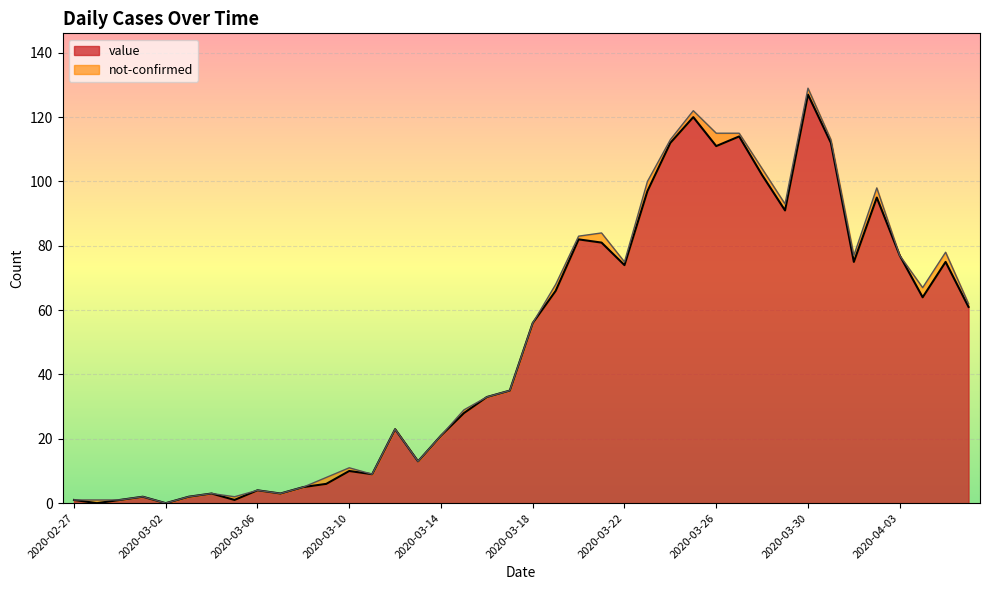

Reading left to right, transcribe all the data shown in this chart.

2020-02-27=1	2020-02-28=0	2020-02-29=1	2020-03-01=2	2020-03-02=0	2020-03-03=2	2020-03-04=3	2020-03-05=1	2020-03-06=4	2020-03-07=3	2020-03-08=5	2020-03-09=6	2020-03-10=10	2020-03-11=9	2020-03-12=23	2020-03-13=13	2020-03-14=21	2020-03-15=28	2020-03-16=33	2020-03-17=35	2020-03-18=56	2020-03-19=66	2020-03-20=82	2020-03-21=81	2020-03-22=74	2020-03-23=97	2020-03-24=112	2020-03-25=120	2020-03-26=111	2020-03-27=114	2020-03-28=102	2020-03-29=91	2020-03-30=127	2020-03-31=112	2020-04-01=75	2020-04-02=95	2020-04-03=77	2020-04-04=64	2020-04-05=75	2020-04-06=61